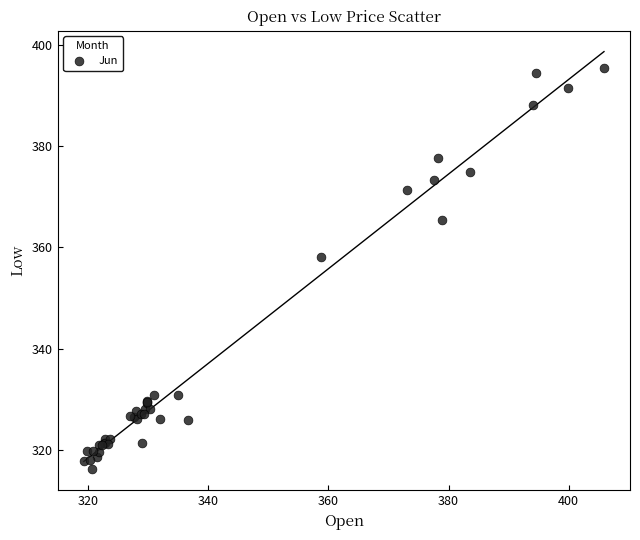

What Y value in the scatter plot is closest to 355?

358.1